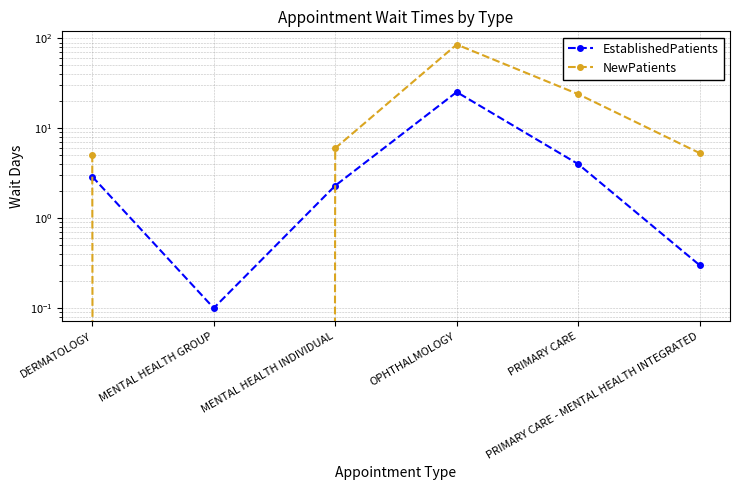

Between which two adjacent categories do EstablishedPatients and NewPatients first intersect?

DERMATOLOGY and MENTAL HEALTH GROUP